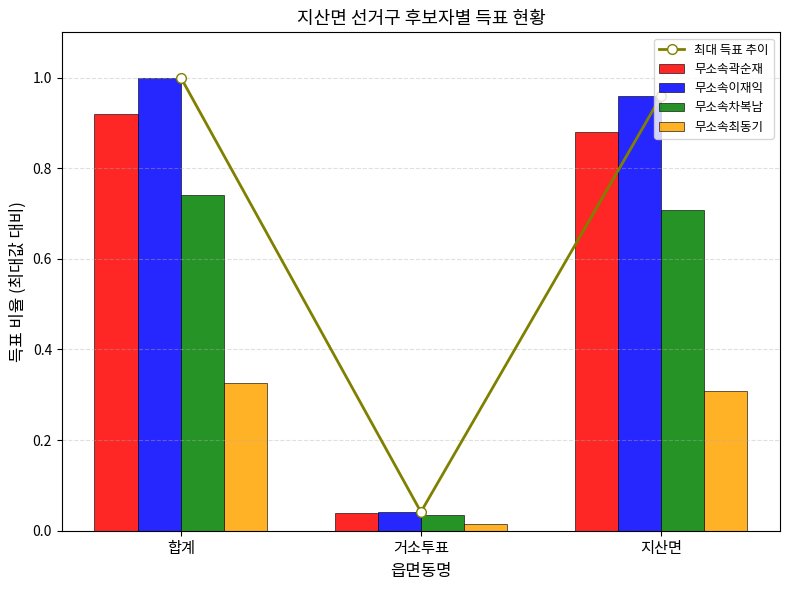

At 지산면, list the series in order from largest to smallest.

최대 득표 추이, 무소속이재익, 무소속곽순재, 무소속차복남, 무소속최동기